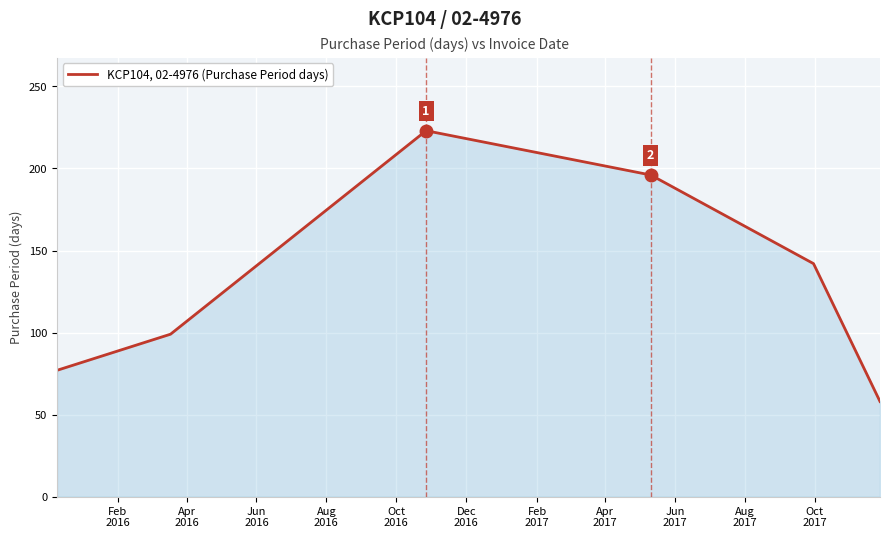

Reading left to right, list all the values displayed in this chart.

77	99	223	196	142	58